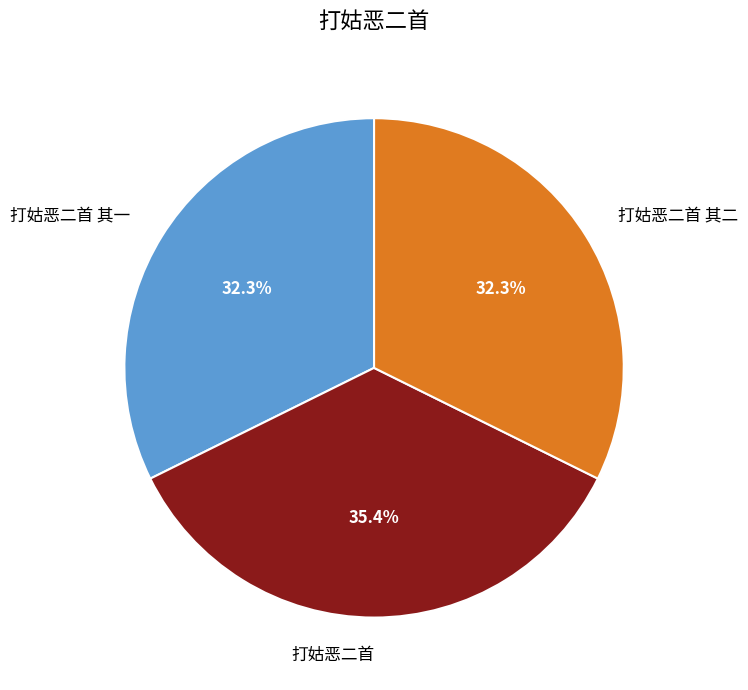

To the nearest percent, what is the average slice percentage?

33%